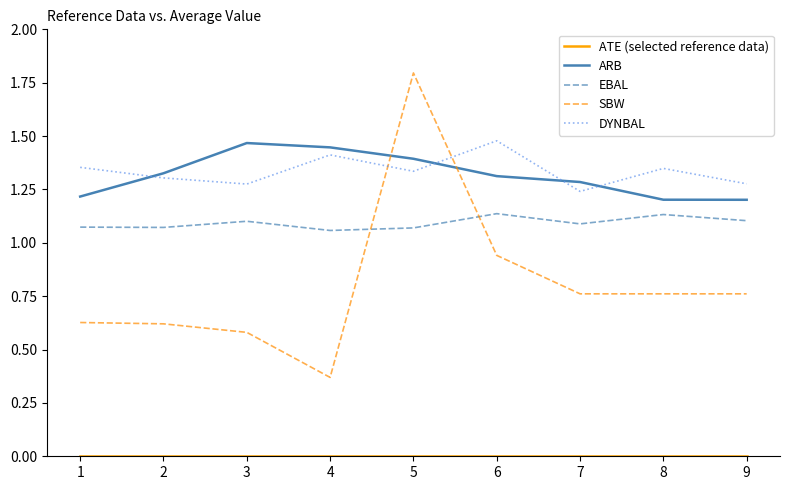

True or false: DYNBAL and ARB cross at least once.

True